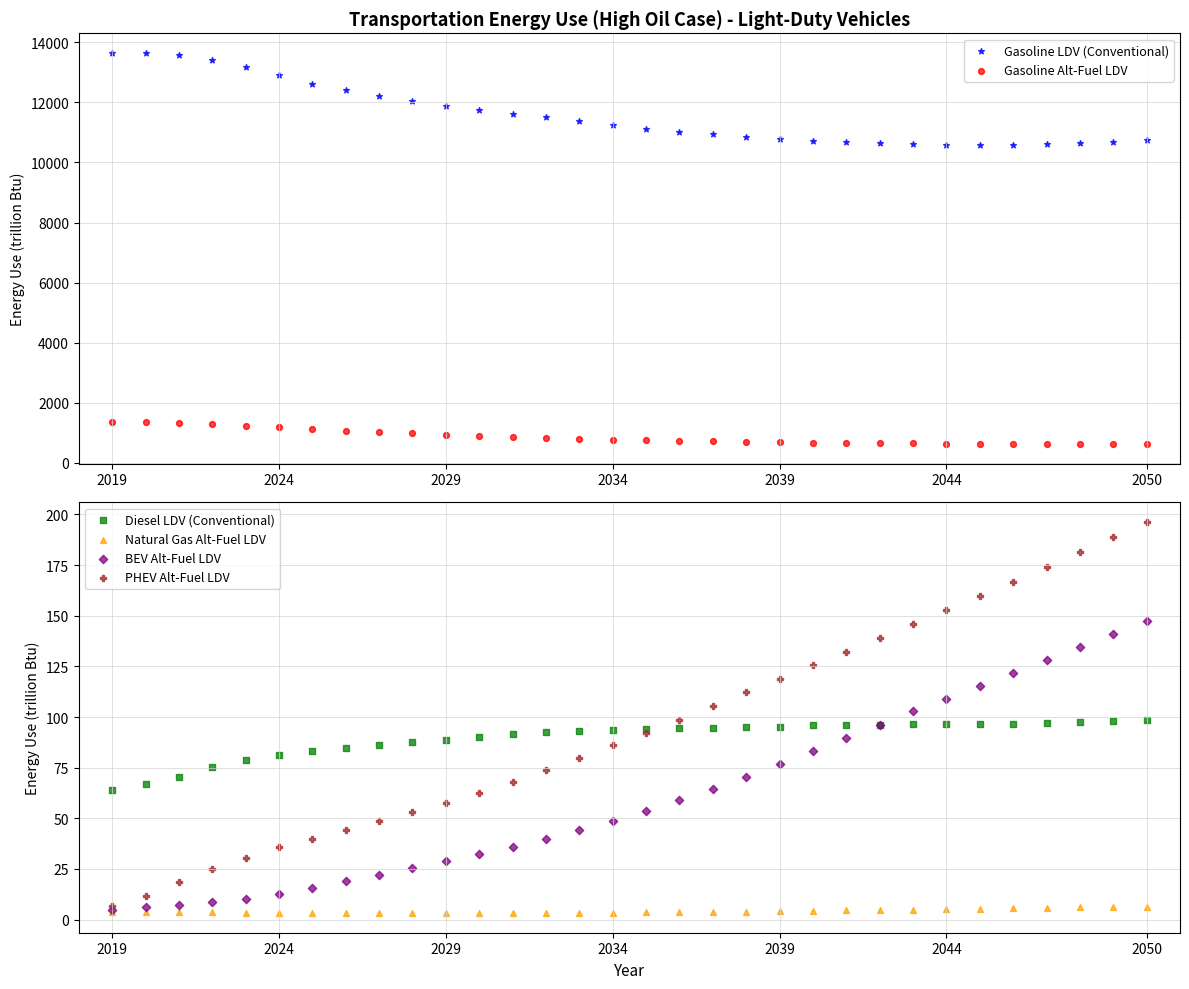

What are all the series names shown in the legend?

Gasoline LDV (Conventional), Gasoline Alt-Fuel LDV, Diesel LDV (Conventional), Natural Gas Alt-Fuel LDV, BEV Alt-Fuel LDV, PHEV Alt-Fuel LDV